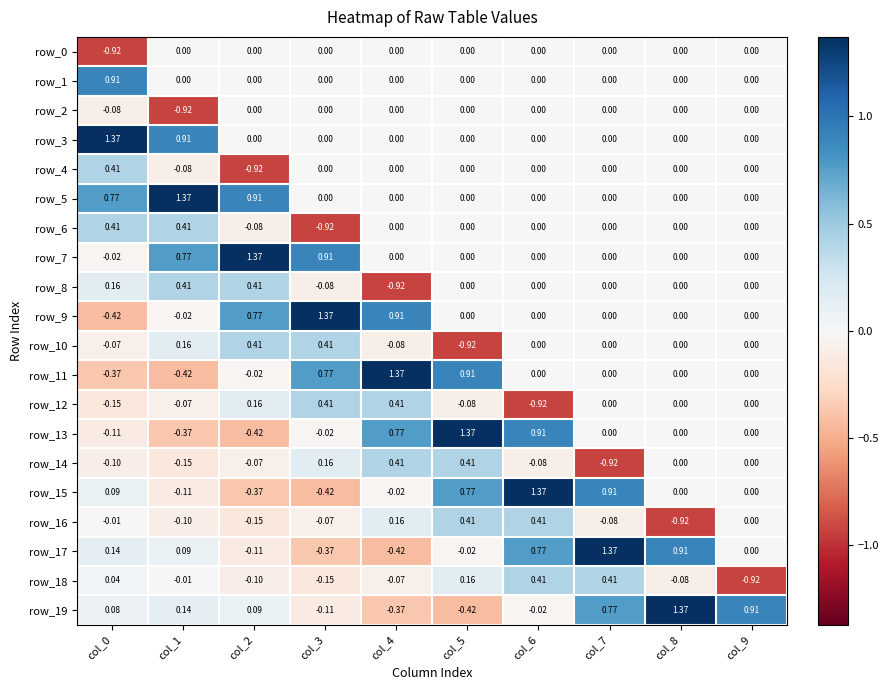

Reading left to right, list all the values displayed in this chart.

row_0: -0.9	0.0	0.0	0.0	0.0	0.0	0.0	0.0	0.0	0.0
row_1: 0.9	0.0	0.0	0.0	0.0	0.0	0.0	0.0	0.0	0.0
row_2: -0.1	-0.9	0.0	0.0	0.0	0.0	0.0	0.0	0.0	0.0
row_3: 1.4	0.9	0.0	0.0	0.0	0.0	0.0	0.0	0.0	0.0
row_4: 0.4	-0.1	-0.9	0.0	0.0	0.0	0.0	0.0	0.0	0.0
row_5: 0.8	1.4	0.9	0.0	0.0	0.0	0.0	0.0	0.0	0.0
row_6: 0.4	0.4	-0.1	-0.9	0.0	0.0	0.0	0.0	0.0	0.0
row_7: -0.0	0.8	1.4	0.9	0.0	0.0	0.0	0.0	0.0	0.0
row_8: 0.2	0.4	0.4	-0.1	-0.9	0.0	0.0	0.0	0.0	0.0
row_9: -0.4	-0.0	0.8	1.4	0.9	0.0	0.0	0.0	0.0	0.0
row_10: -0.1	0.2	0.4	0.4	-0.1	-0.9	0.0	0.0	0.0	0.0
row_11: -0.4	-0.4	-0.0	0.8	1.4	0.9	0.0	0.0	0.0	0.0
row_12: -0.1	-0.1	0.2	0.4	0.4	-0.1	-0.9	0.0	0.0	0.0
row_13: -0.1	-0.4	-0.4	-0.0	0.8	1.4	0.9	0.0	0.0	0.0
row_14: -0.1	-0.1	-0.1	0.2	0.4	0.4	-0.1	-0.9	0.0	0.0
row_15: 0.1	-0.1	-0.4	-0.4	-0.0	0.8	1.4	0.9	0.0	0.0
row_16: -0.0	-0.1	-0.1	-0.1	0.2	0.4	0.4	-0.1	-0.9	0.0
row_17: 0.1	0.1	-0.1	-0.4	-0.4	-0.0	0.8	1.4	0.9	0.0
row_18: 0.0	-0.0	-0.1	-0.1	-0.1	0.2	0.4	0.4	-0.1	-0.9
row_19: 0.1	0.1	0.1	-0.1	-0.4	-0.4	-0.0	0.8	1.4	0.9